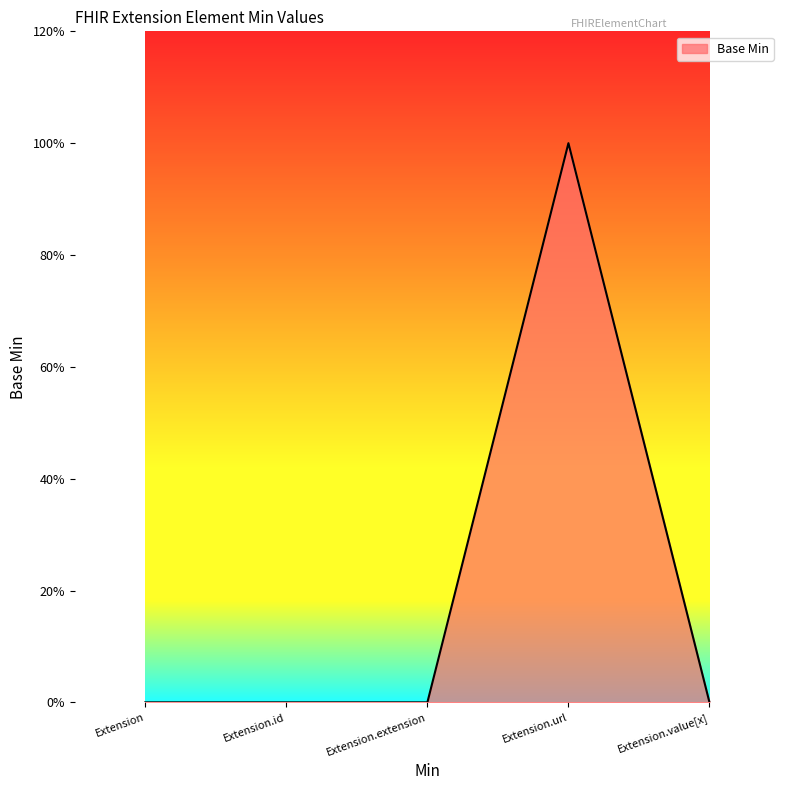

Does the chart display data point markers on the line(s)?

No